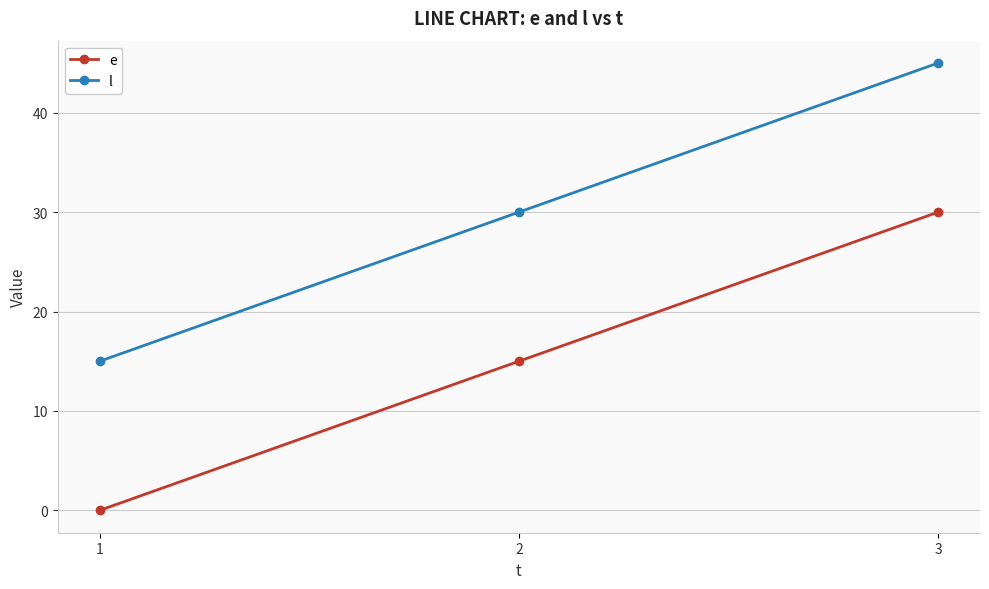

The l series shows 30 at 2. True or false?

True